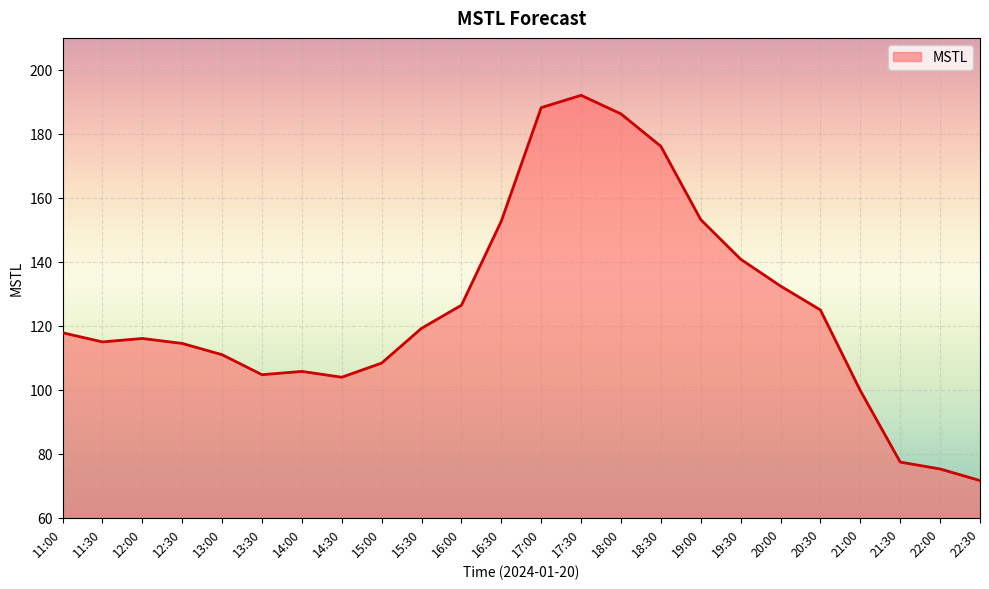

At which label does the data first exceed 117?

11:00